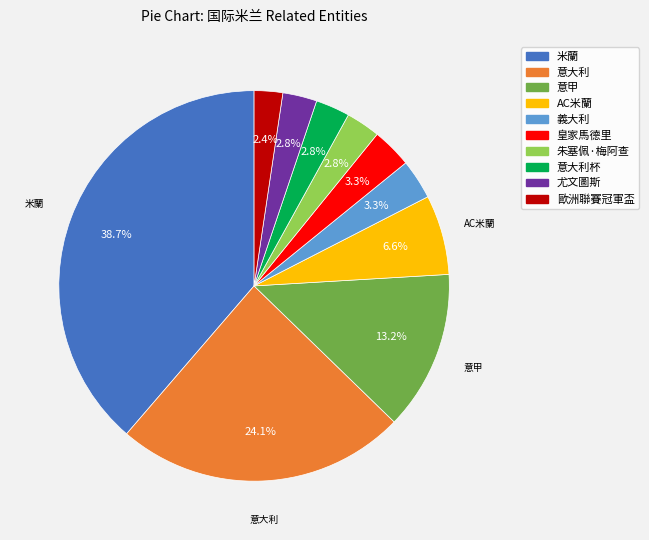

How many slices are in this pie chart?

10